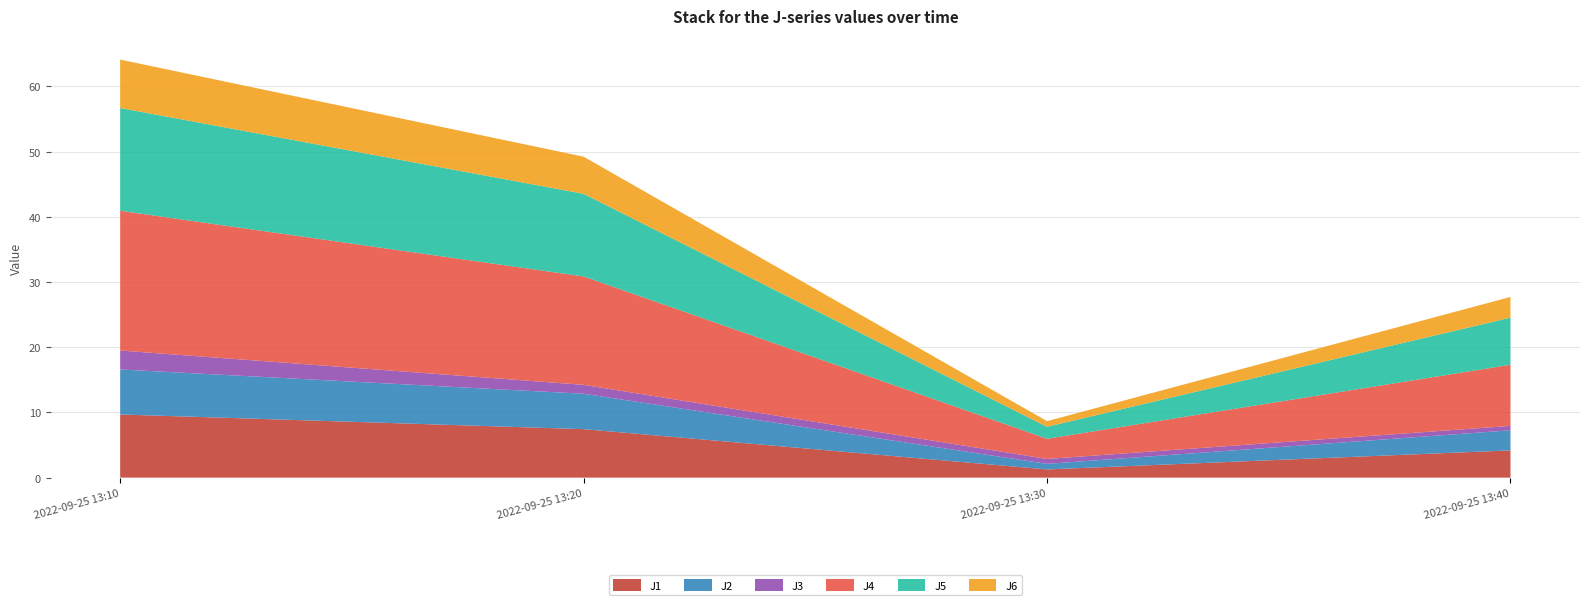

Reading left to right, transcribe all the data shown in this chart.

J1: 9.7	7.4	1.3	4.2
J2: 6.9	5.4	0.9	3.1
J3: 2.9	1.4	0.8	0.7
J4: 21.4	16.6	3.1	9.4
J5: 15.8	12.7	1.8	7.2
J6: 7.4	5.7	0.9	3.2